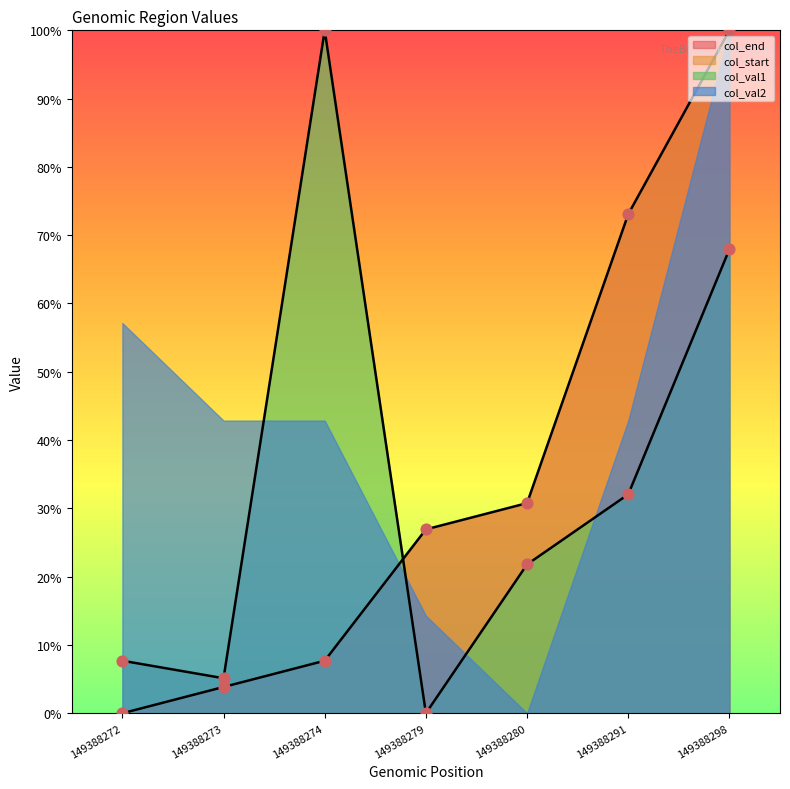

Which series has the largest Y range (max minus min)?

col_end